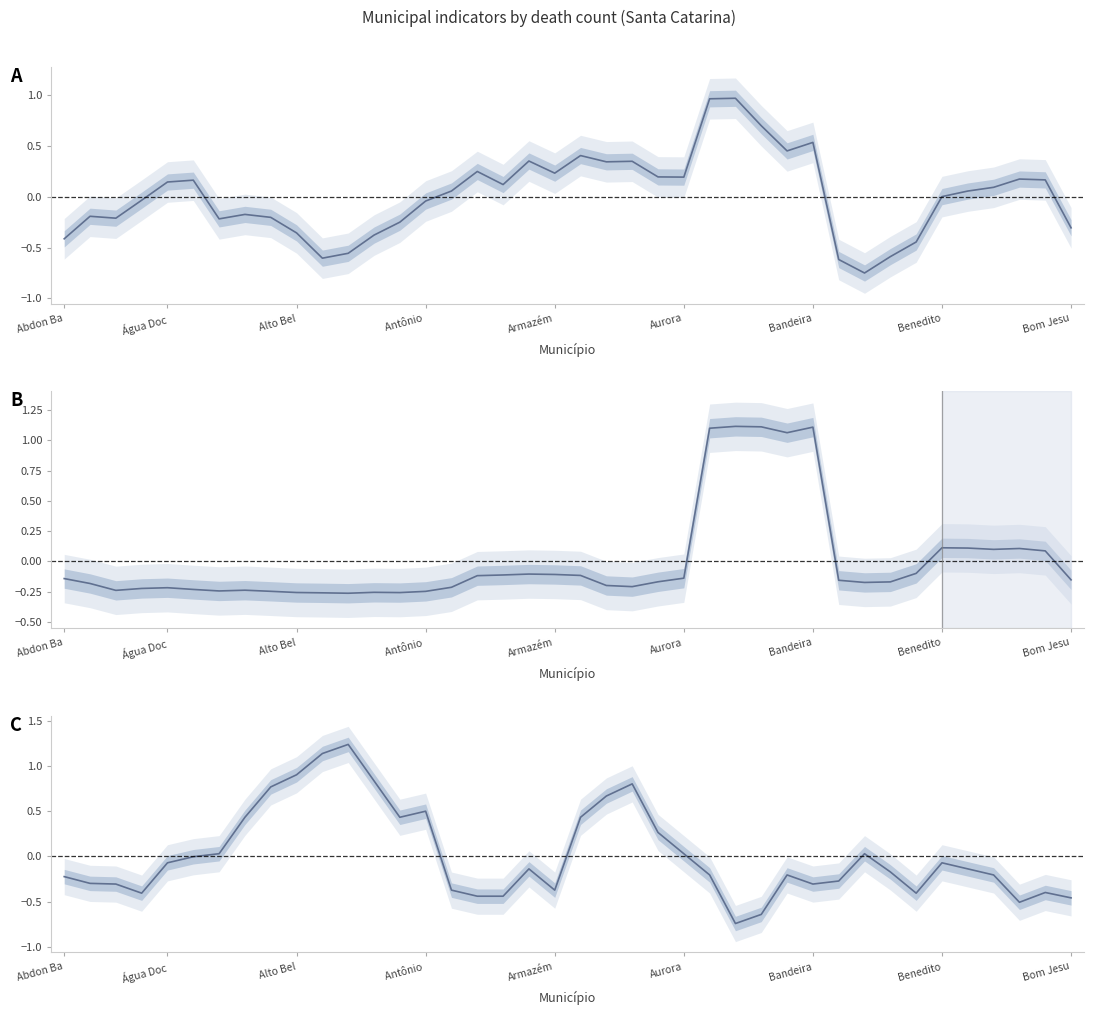

At which label is Renda closest to 0?

Benedito